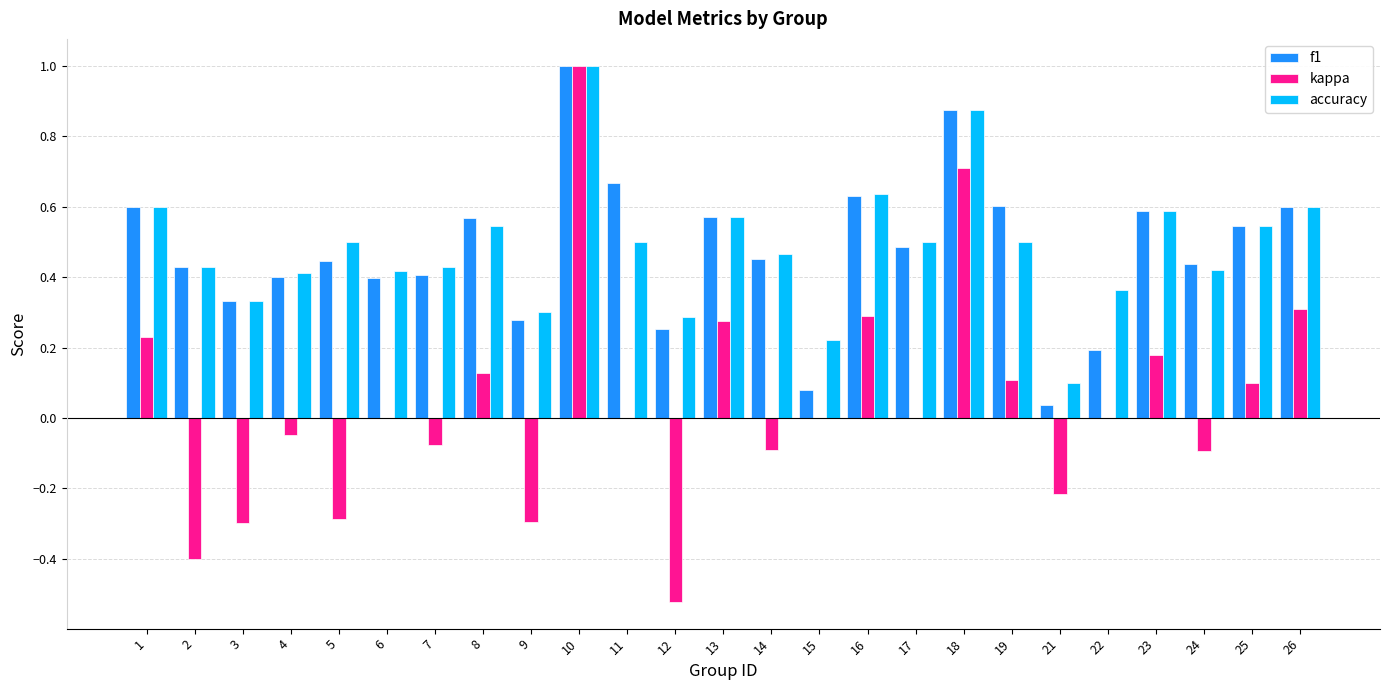

Which series changed the most between 6 and 10?

kappa